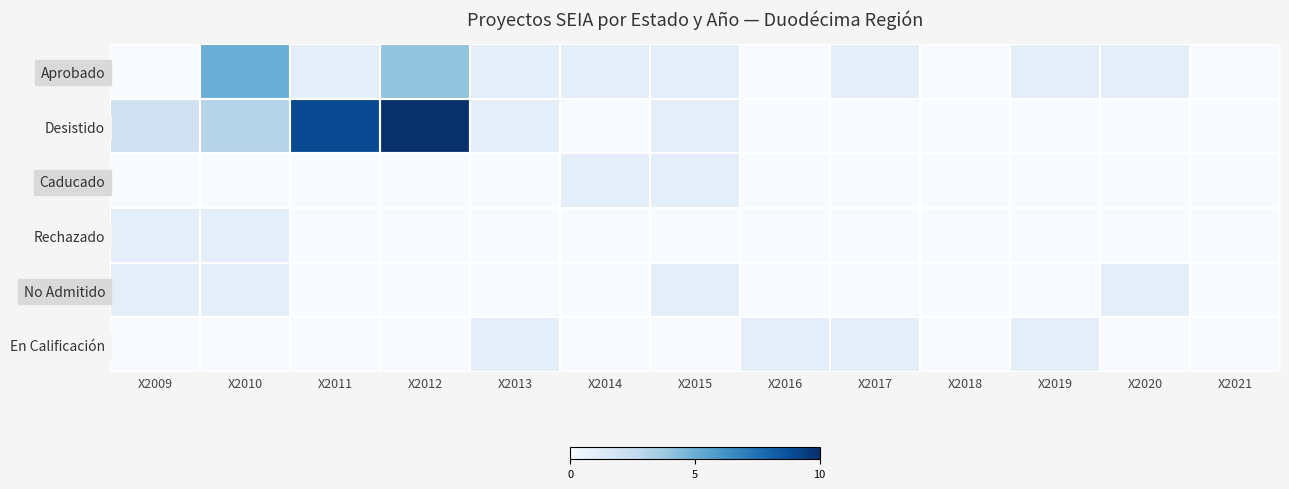

How many categories are shown in the chart?

13